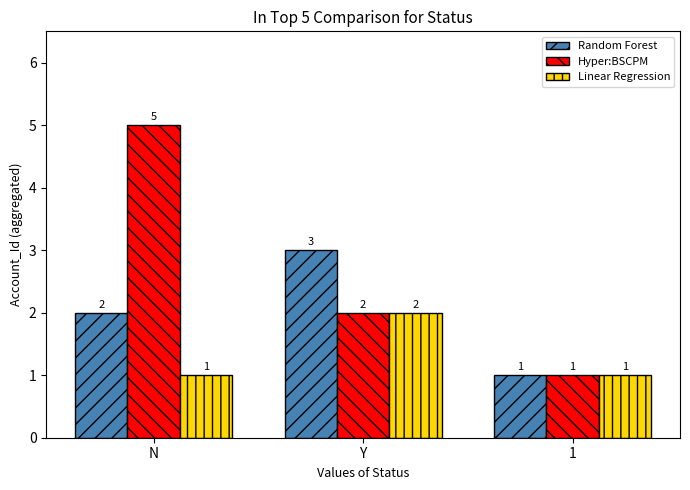

Which series has the widest spread of values?

Hyper:BSCPM